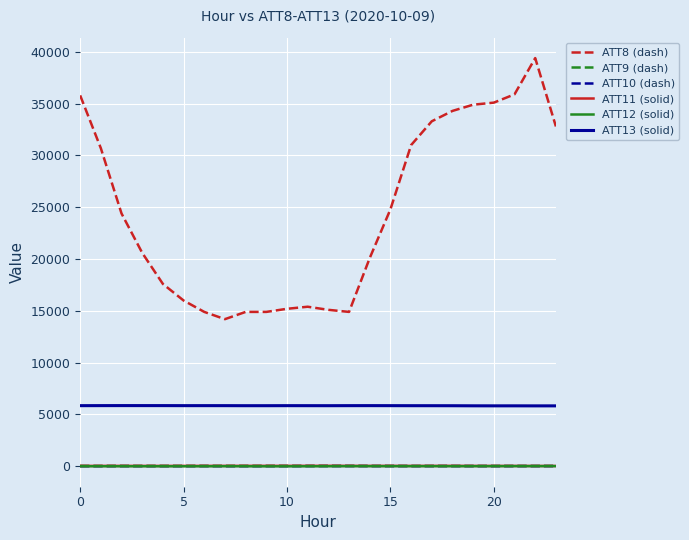

What is the lowest value of the ATT13 (solid) series?

5830.8